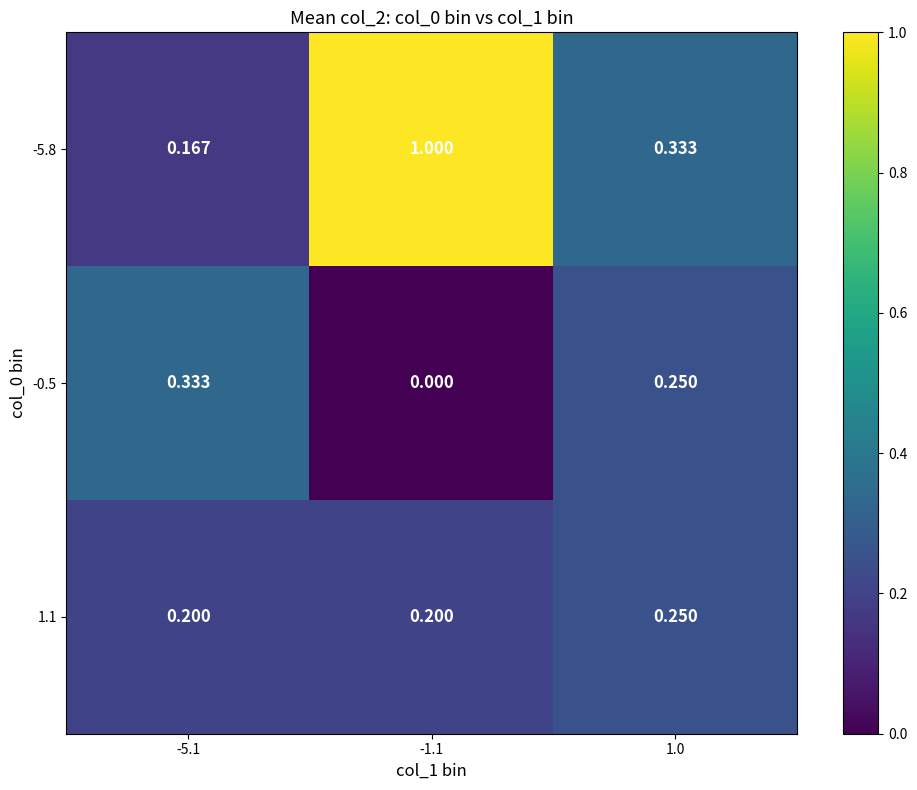

At which category does the chart reach its minimum across all series?

-1.1